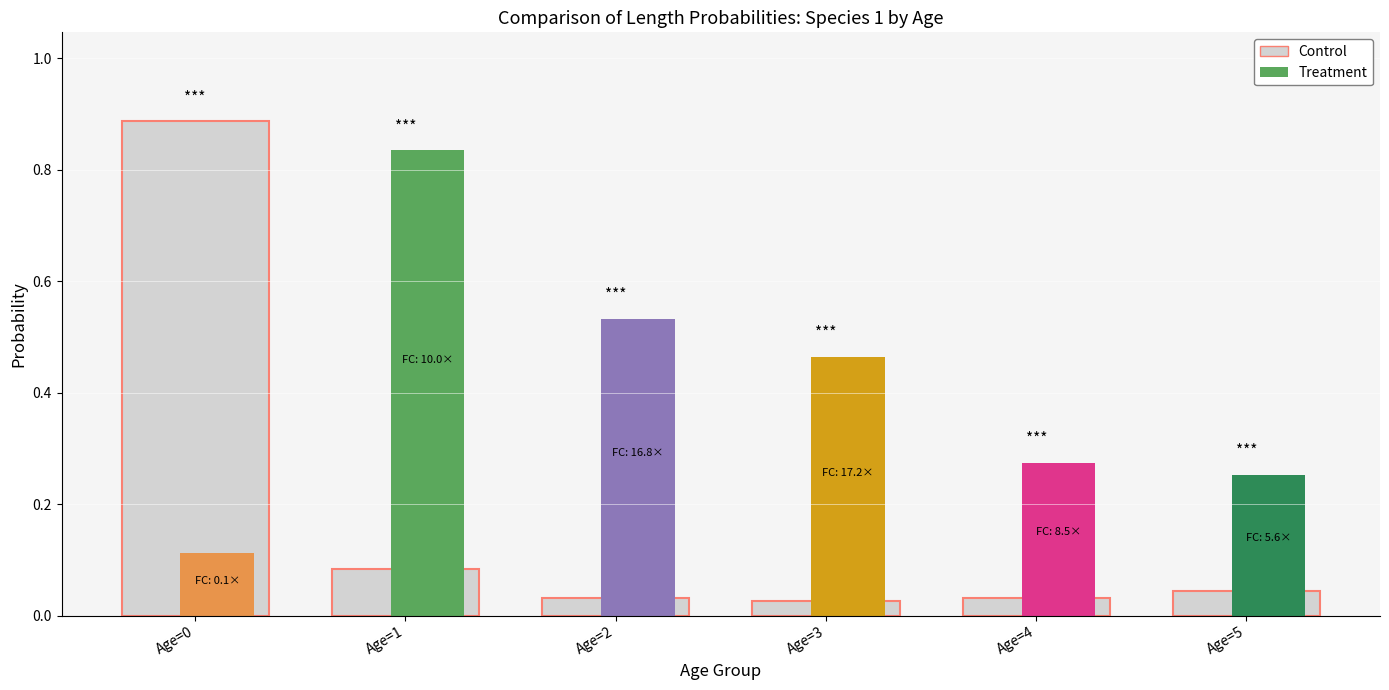

At which label does Control reach its minimum?

Age=3